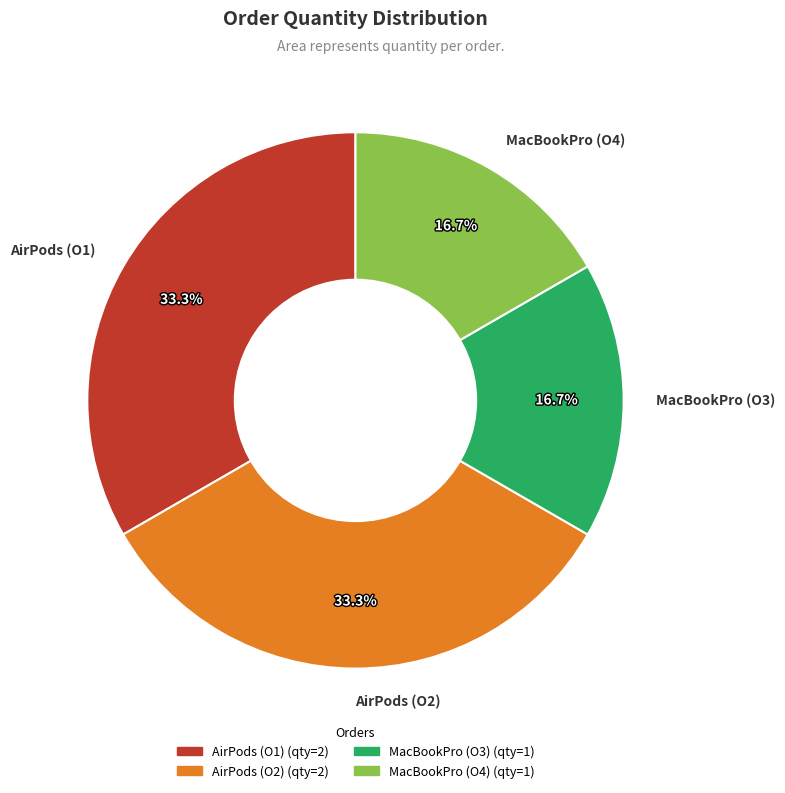

Does AirPods (O2) represent more than half of the total?

No